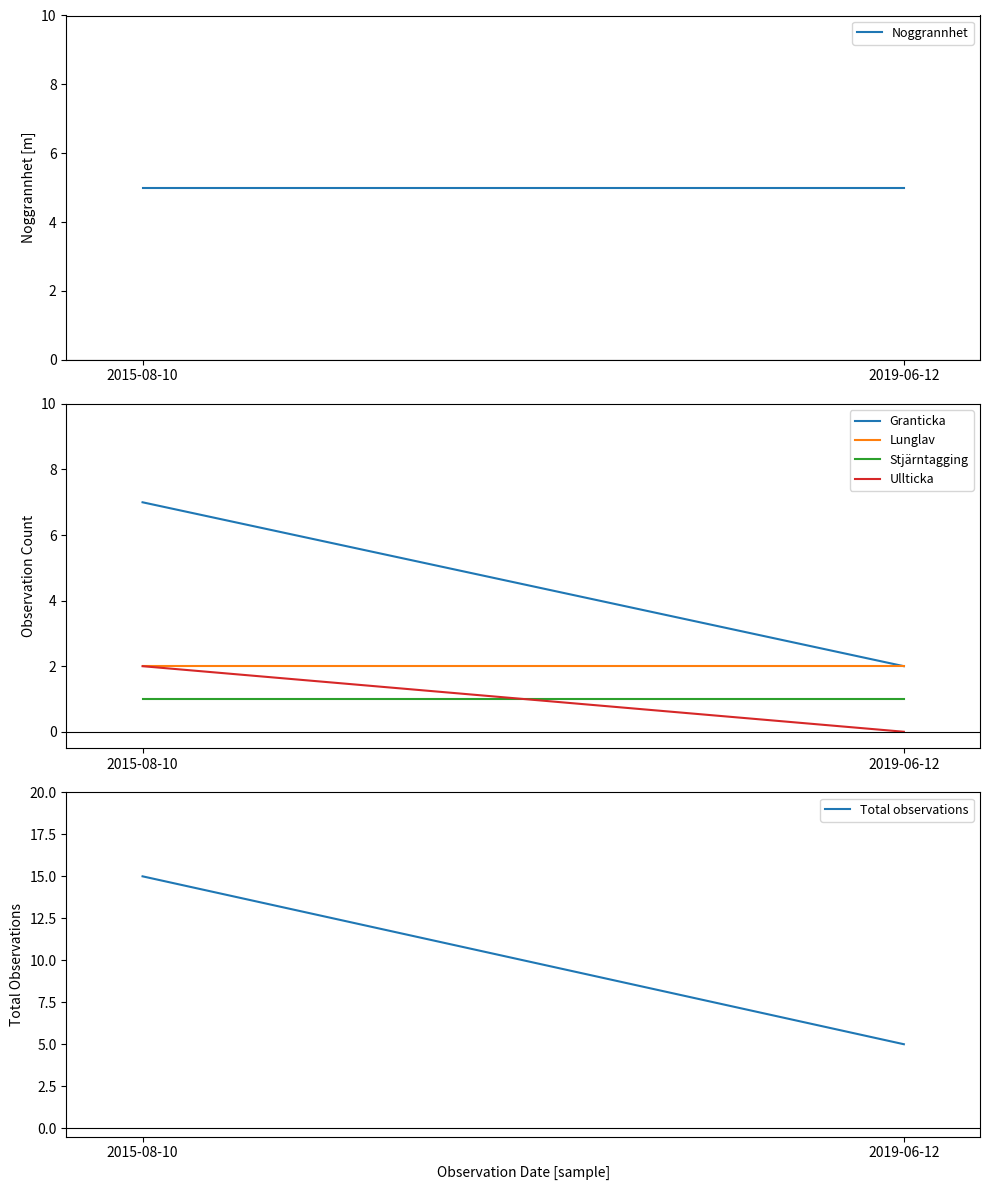

What is the average value of the Total observations series?

10